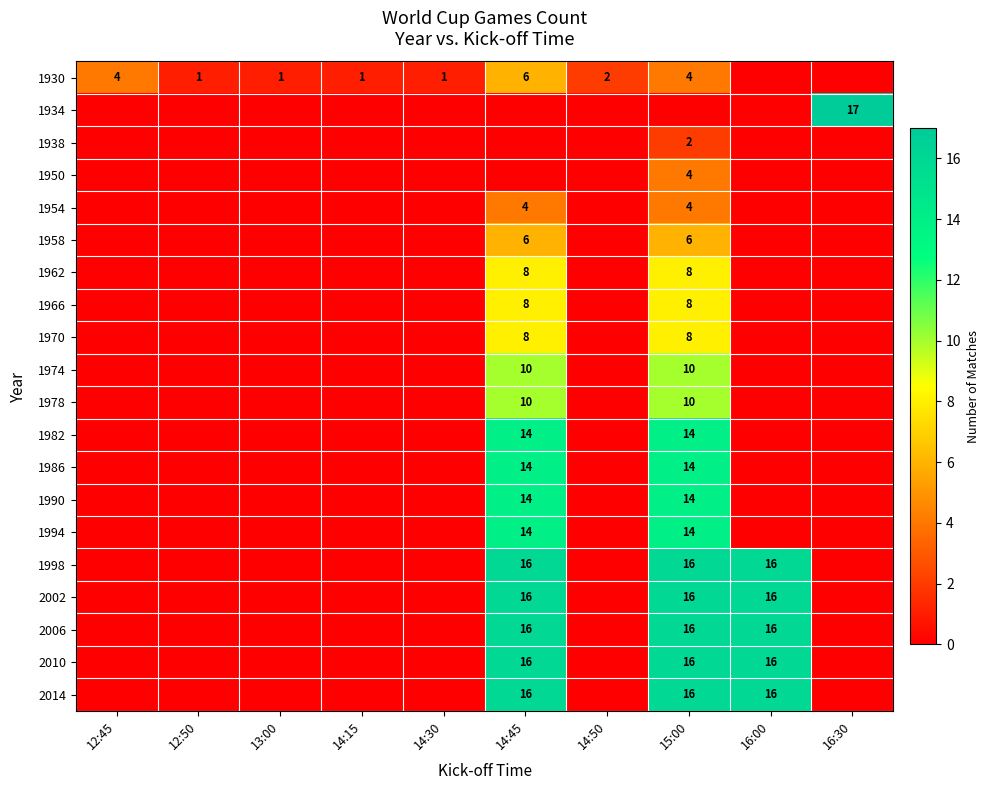

The value of 1962 at 15:00 is 8. True or false?

True